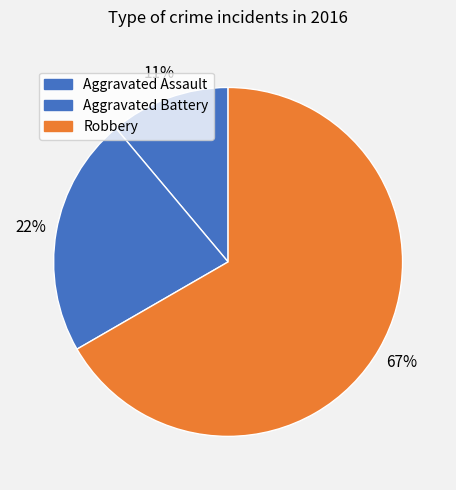

Combined, do Aggravated Battery and Robbery account for over 50%?

Yes